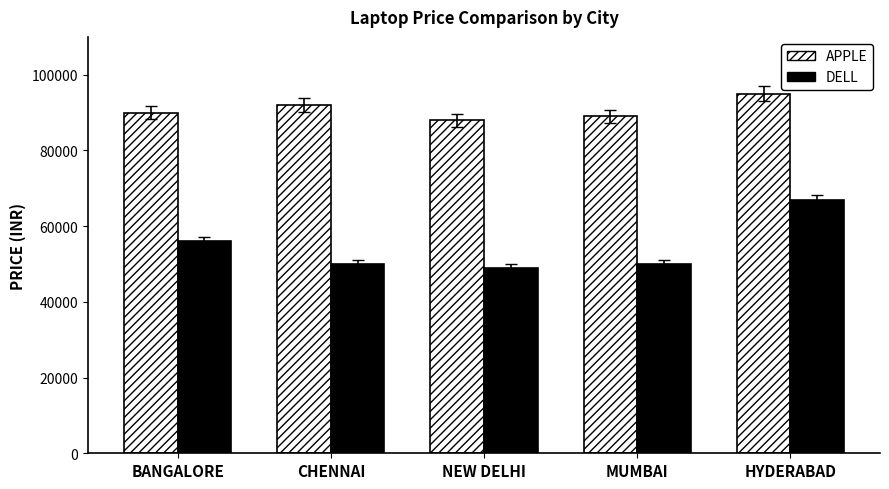

Is the value of APPLE at NEW DELHI greater than the value of DELL at HYDERABAD?

Yes